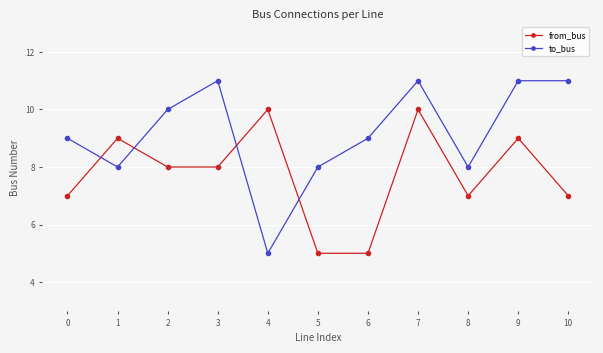

What is the approximate value of from_bus at 0?

7